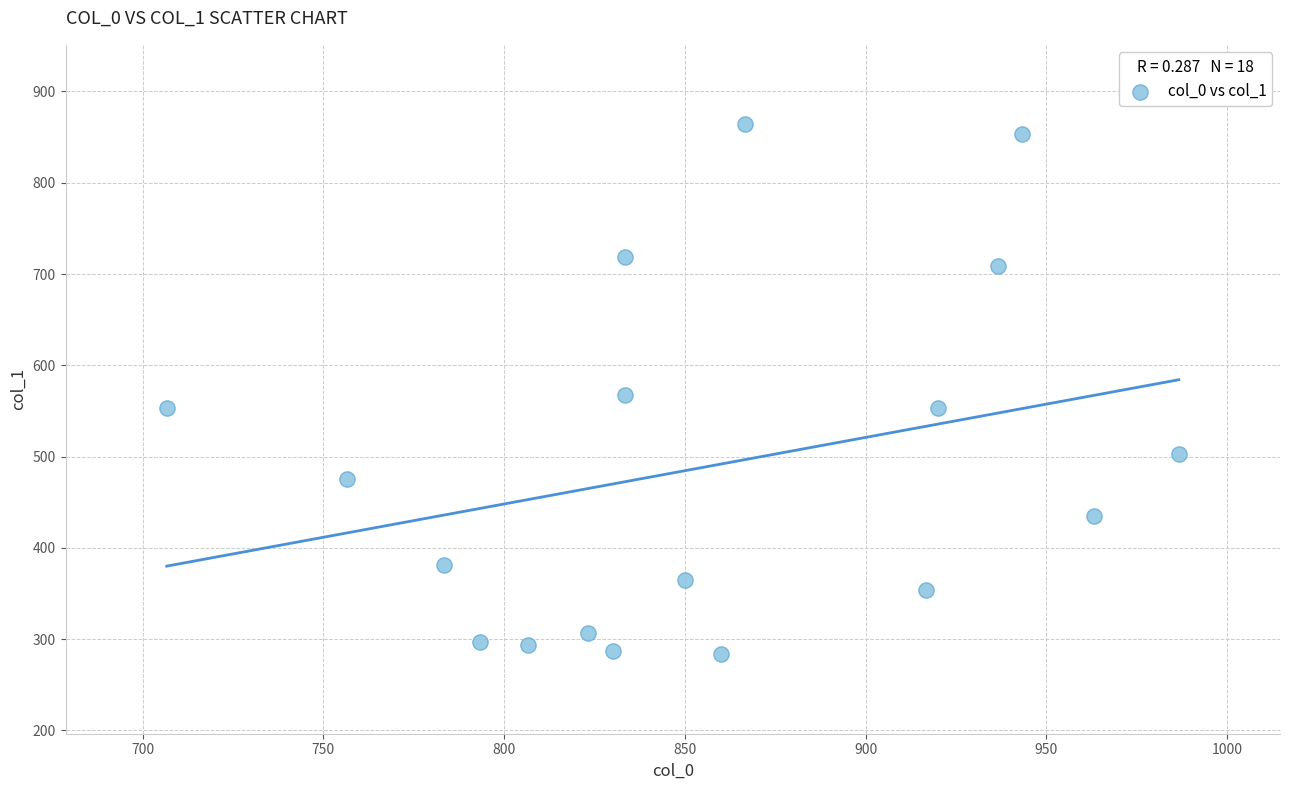

What is the range of Y values (max minus min)?

580.5